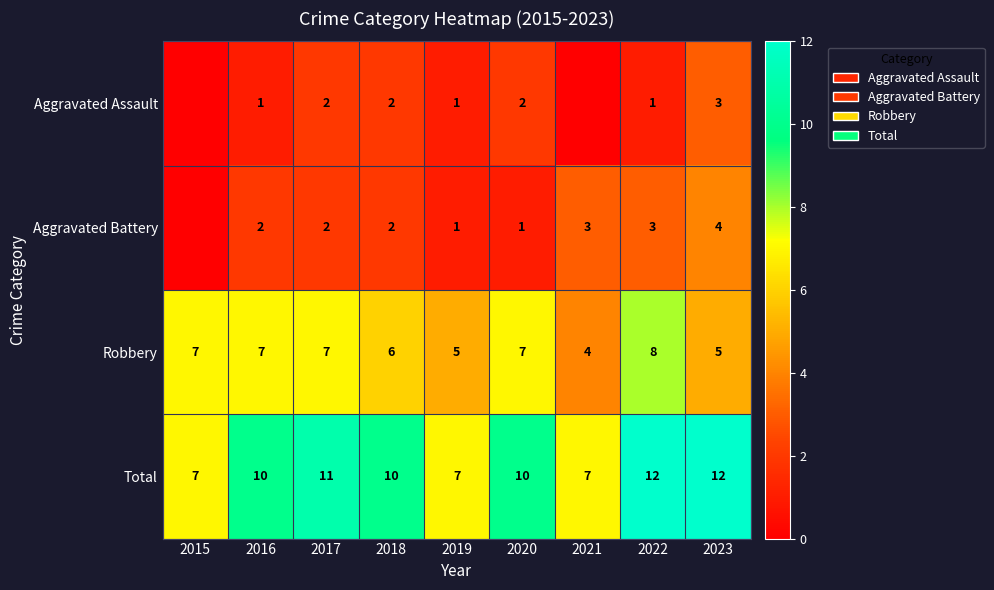

Is it true that Aggravated Battery equals 2 at 2018?

True